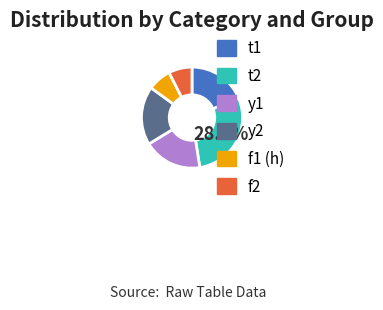

How many segments does this pie chart have?

6